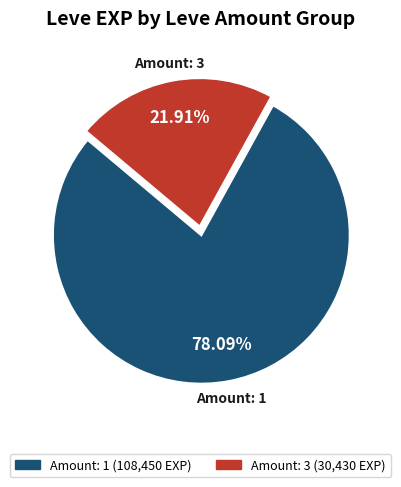

Is there a majority slice in this chart?

Yes